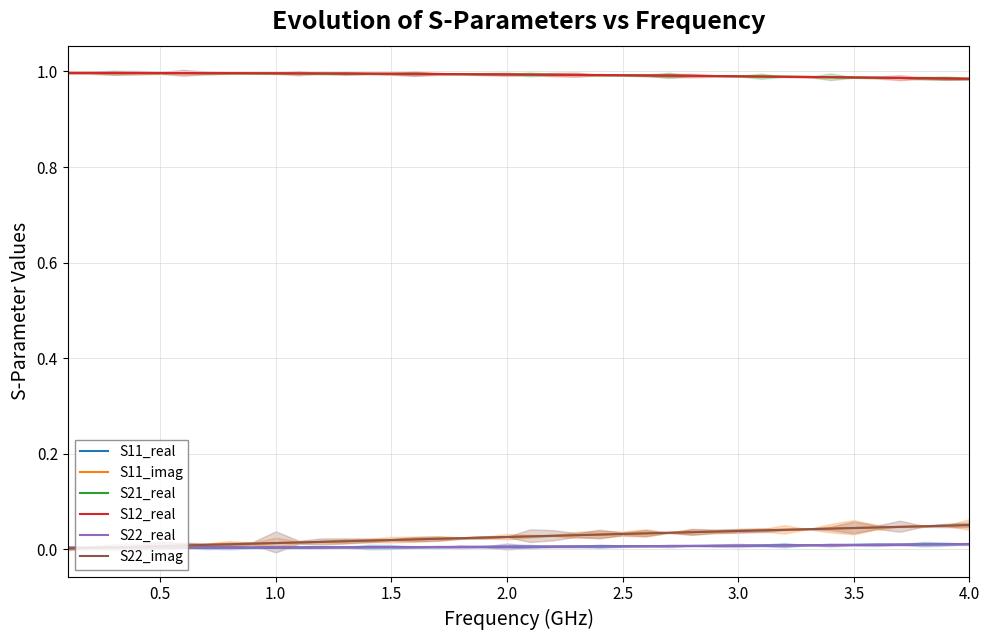

True or false: S22_real and S12_real intersect in this chart.

False